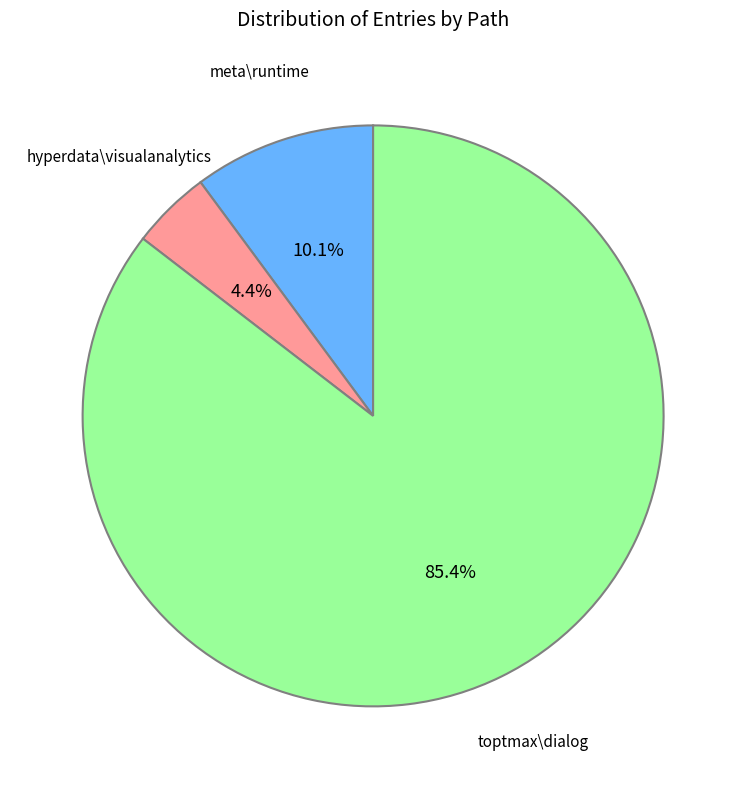

Is meta\runtime the majority of the pie?

No